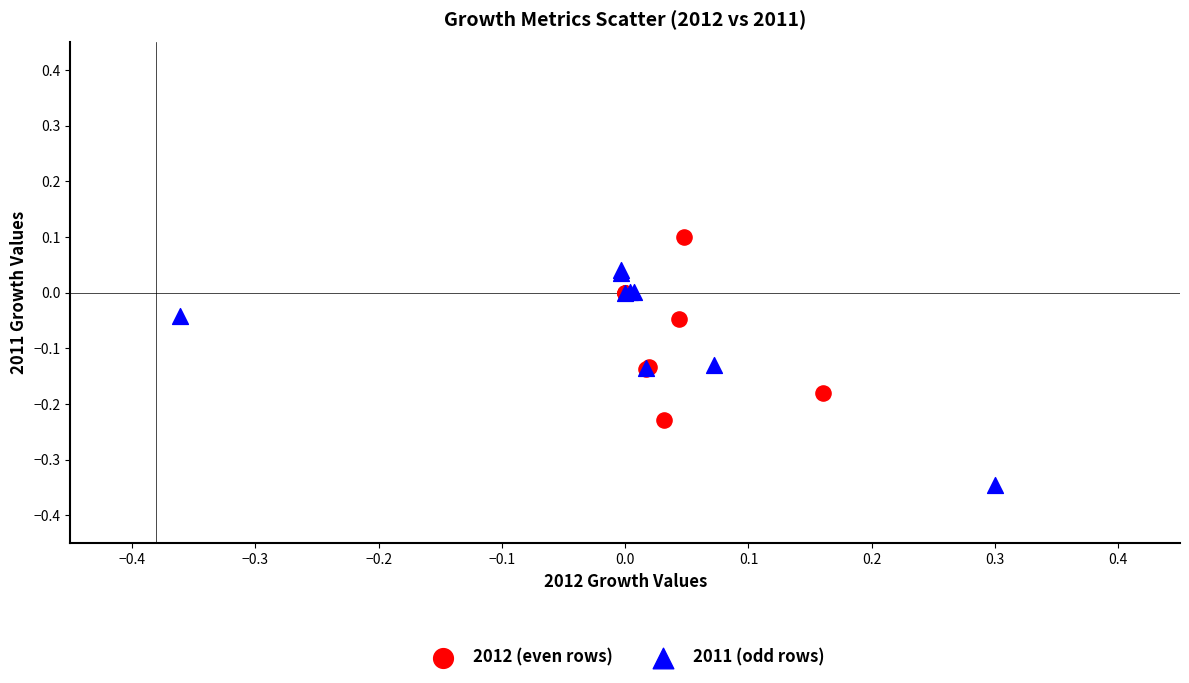

Which series contains the highest Y value?

2012 (even rows)